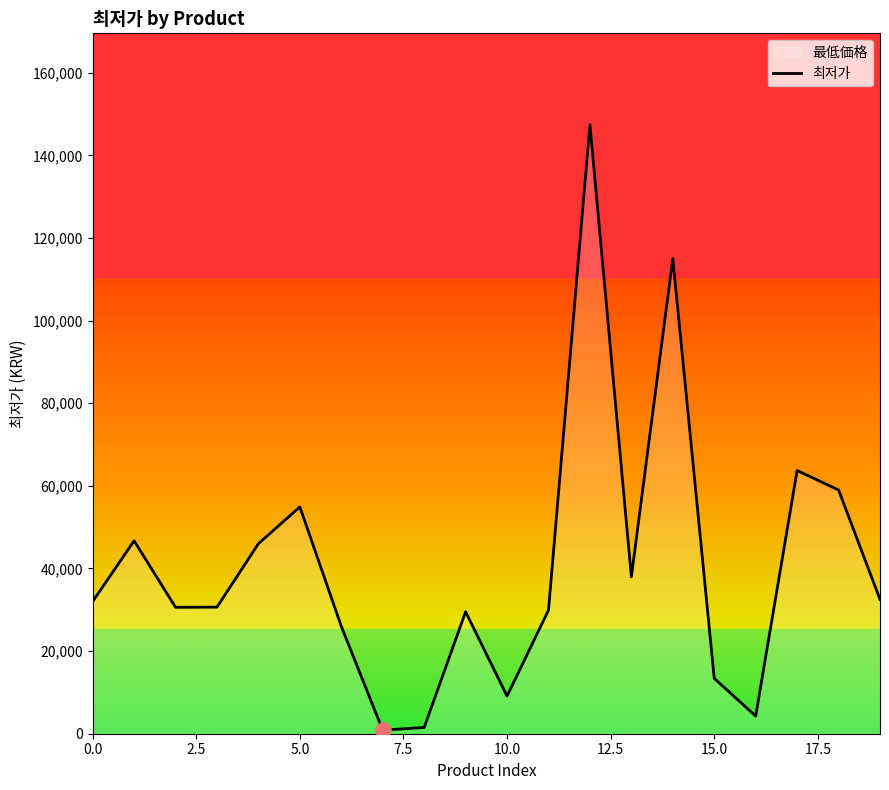

What is the ratio of the value at 0.0 to the value at 15.0?

2.4